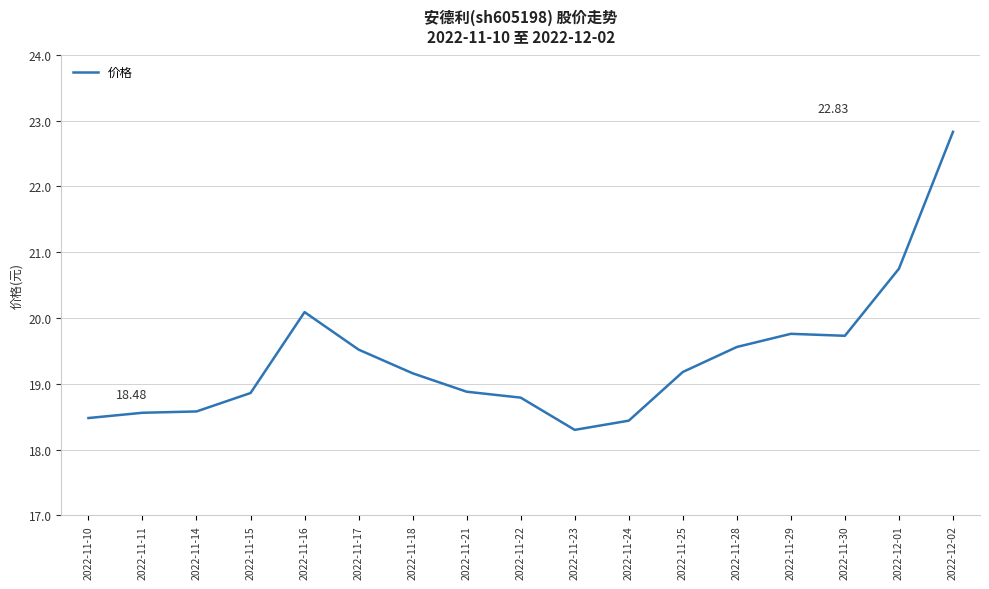

What is the maximum value shown in the chart?

22.8